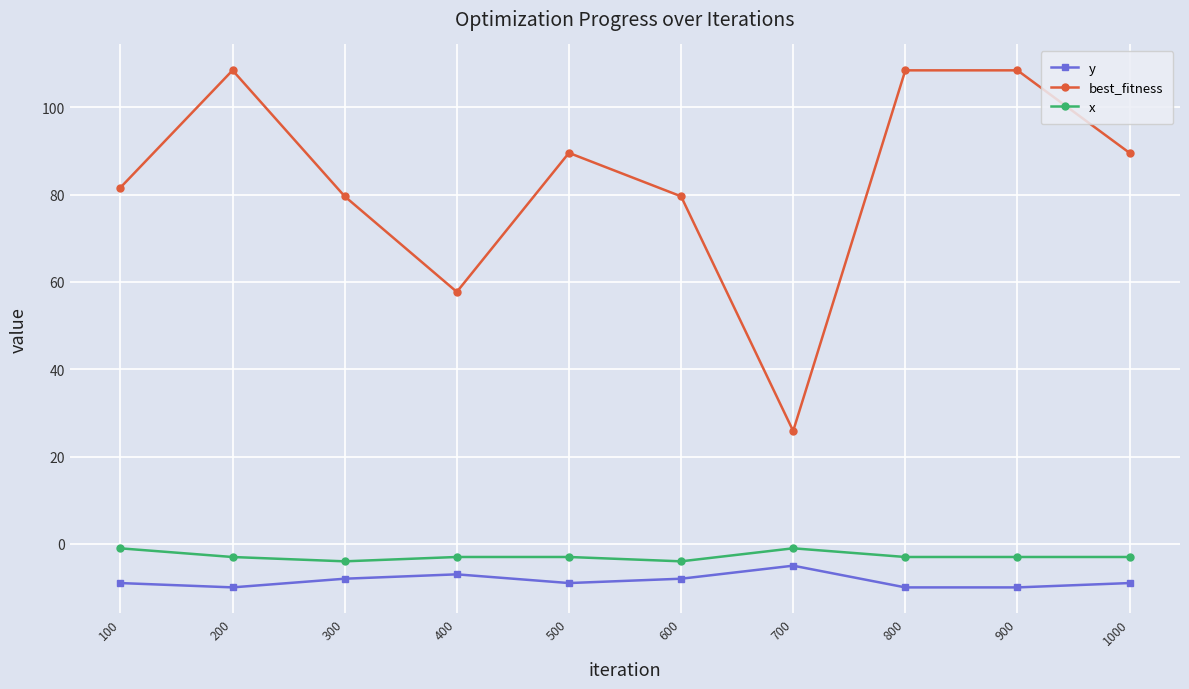

What is the value of the x point at the 6th from the left?

-4.0